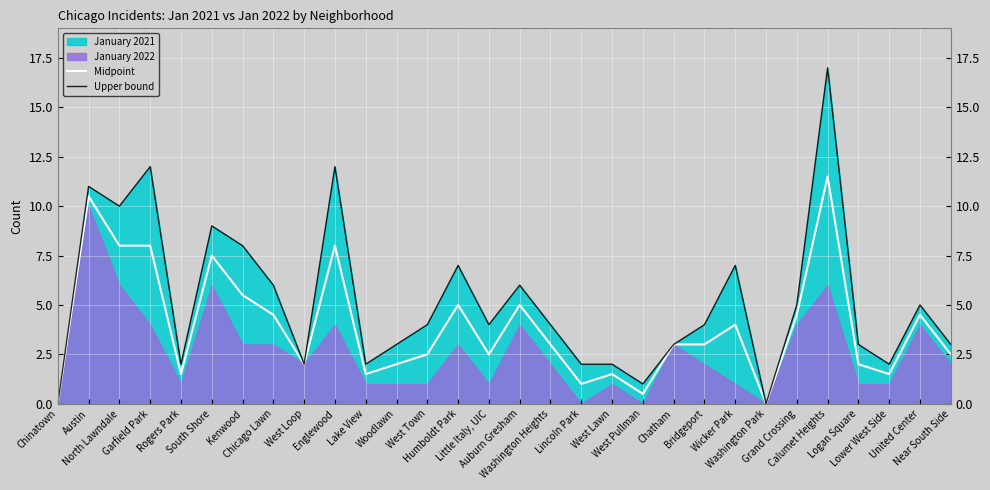

What is the highest value of the Upper bound series?

17.0